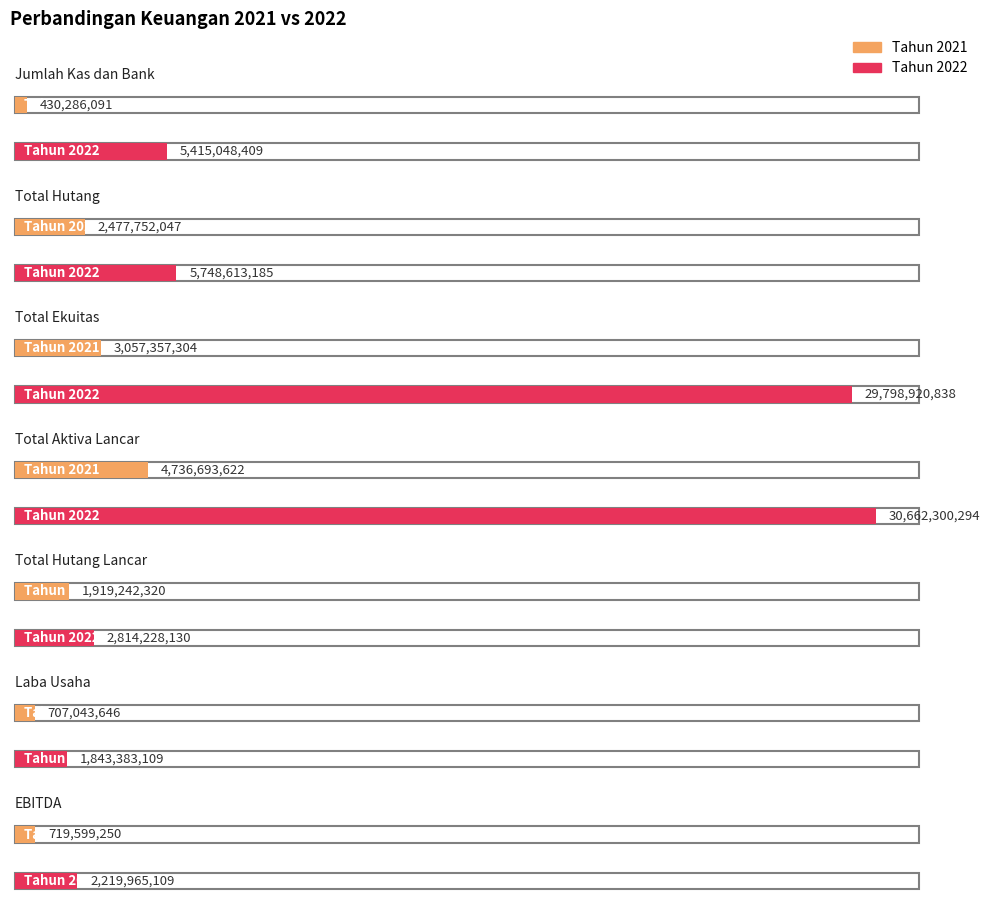

What is the approximate value of Tahun 2022 at Laba Usaha, to the nearest 100?

1843383100